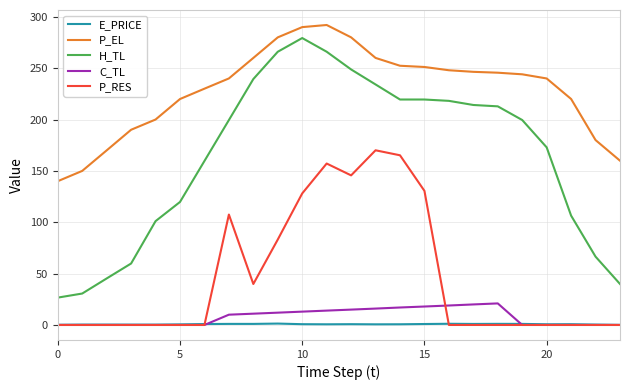

Which series has the largest total across all categories?

P_EL